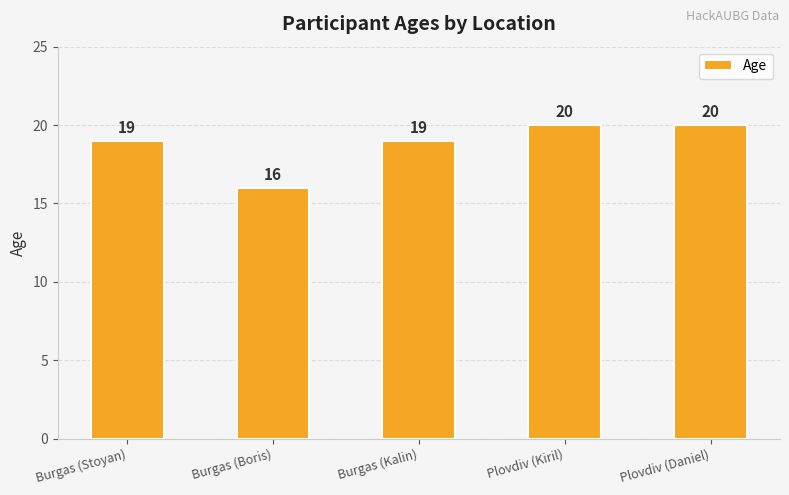

How many values are between 19 and 20?

4